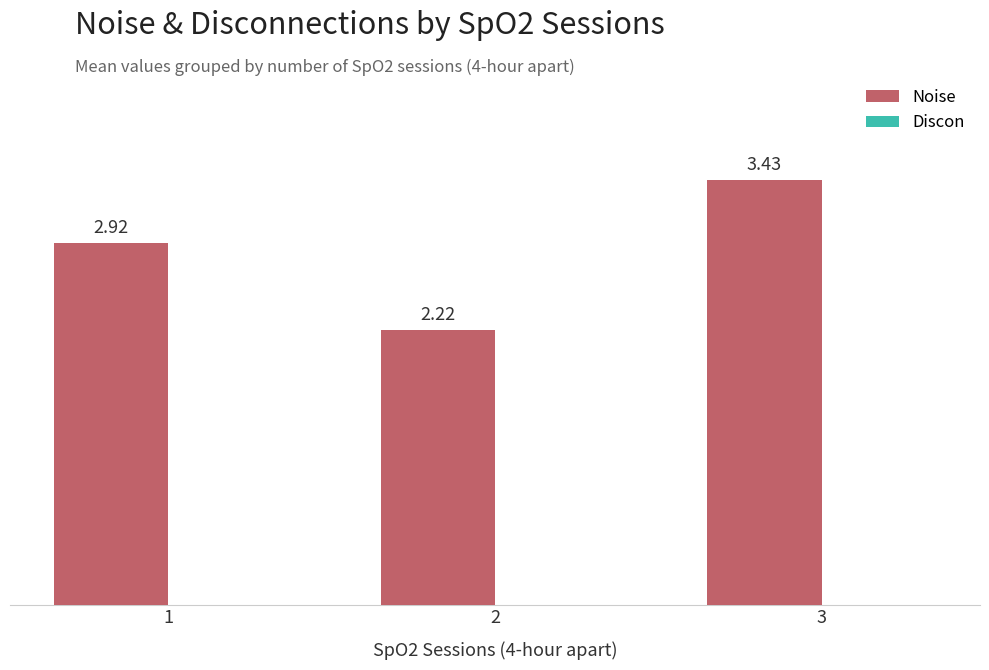

What is the difference between the values at 3 and 1?

0.5